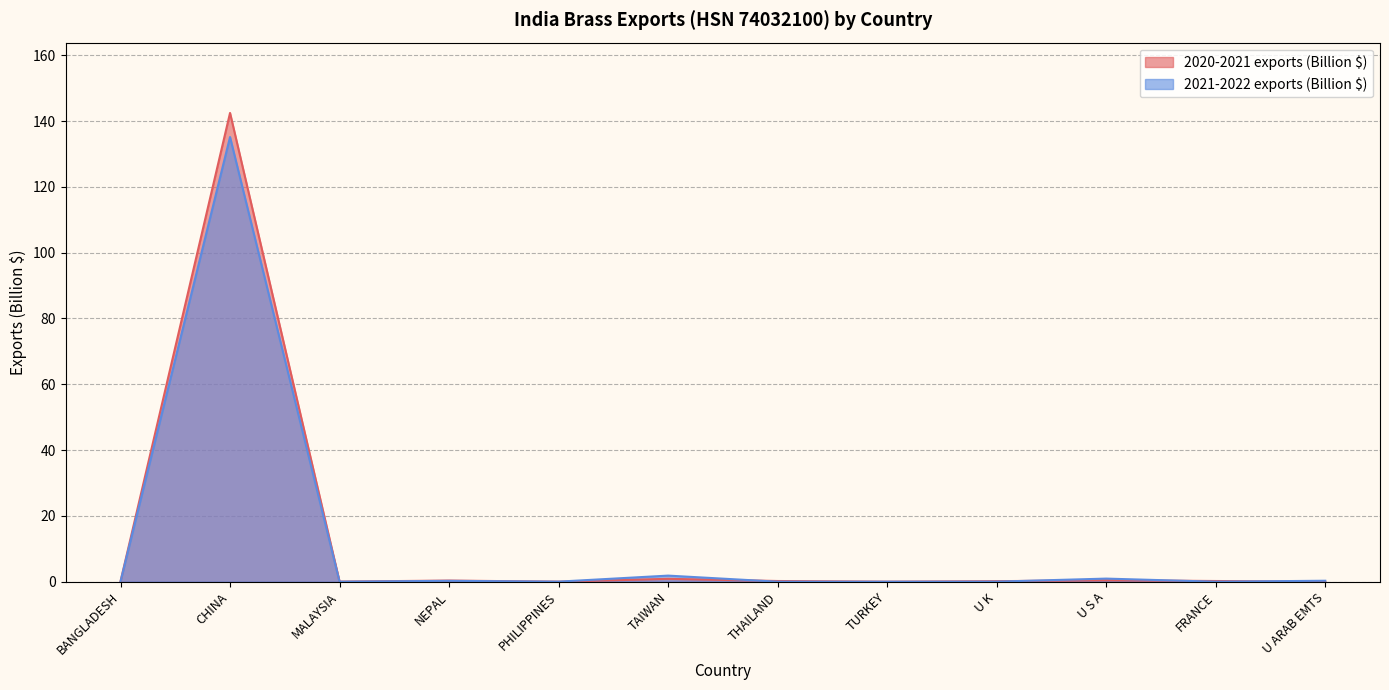

Reading right to left, what are all the values shown in this chart?

2020-2021 exports (Billion $): U ARAB EMTS=0.0	FRANCE=0.2	U S A=0.4	U K=0.2	TURKEY=0.0	THAILAND=0.2	TAIWAN=0.9	PHILIPPINES=0.0	NEPAL=0.3	MALAYSIA=0.0	CHINA=142.5	BANGLADESH=0.1
2021-2022 exports (Billion $): U ARAB EMTS=0.3	FRANCE=0.0	U S A=0.9	U K=0.0	TURKEY=0.0	THAILAND=0.0	TAIWAN=1.9	PHILIPPINES=0.0	NEPAL=0.3	MALAYSIA=0.0	CHINA=135.2	BANGLADESH=0.1